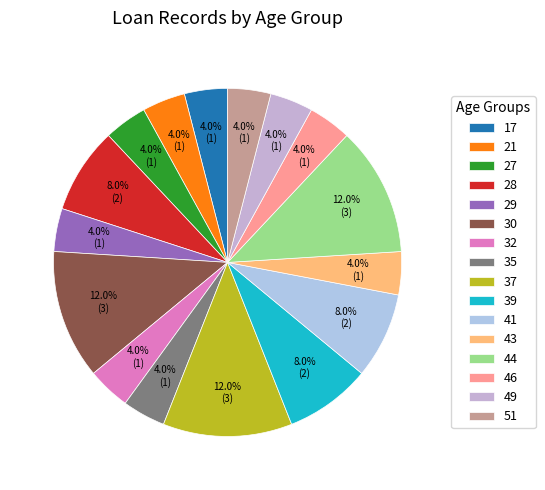

Approximately how many times larger is the value at 28 compared to 37?

0.7